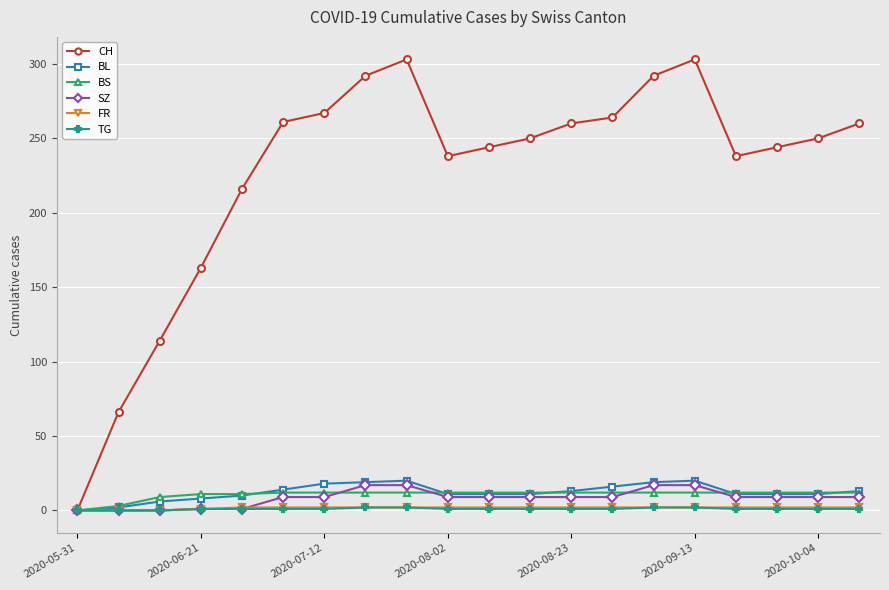

Does the chart display data point markers on the line(s)?

Yes